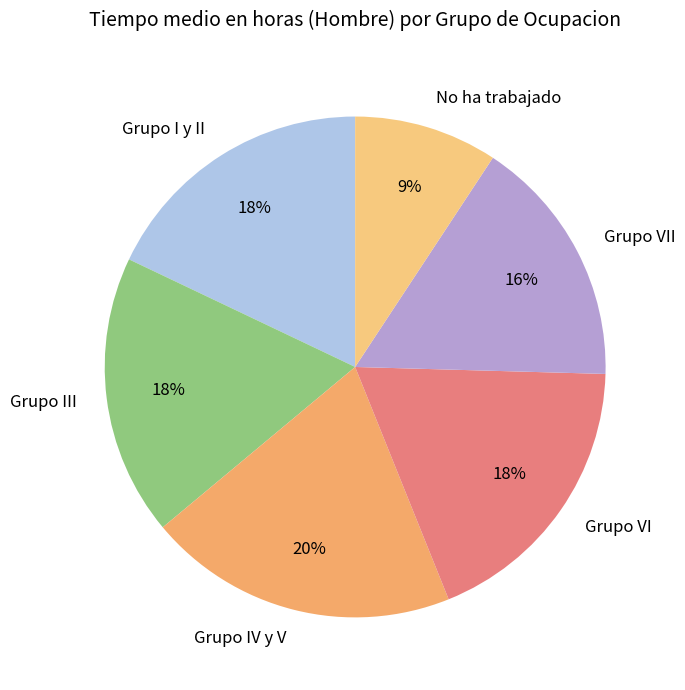

The Grupo VII slice represents 7% of the pie. True or false?

False